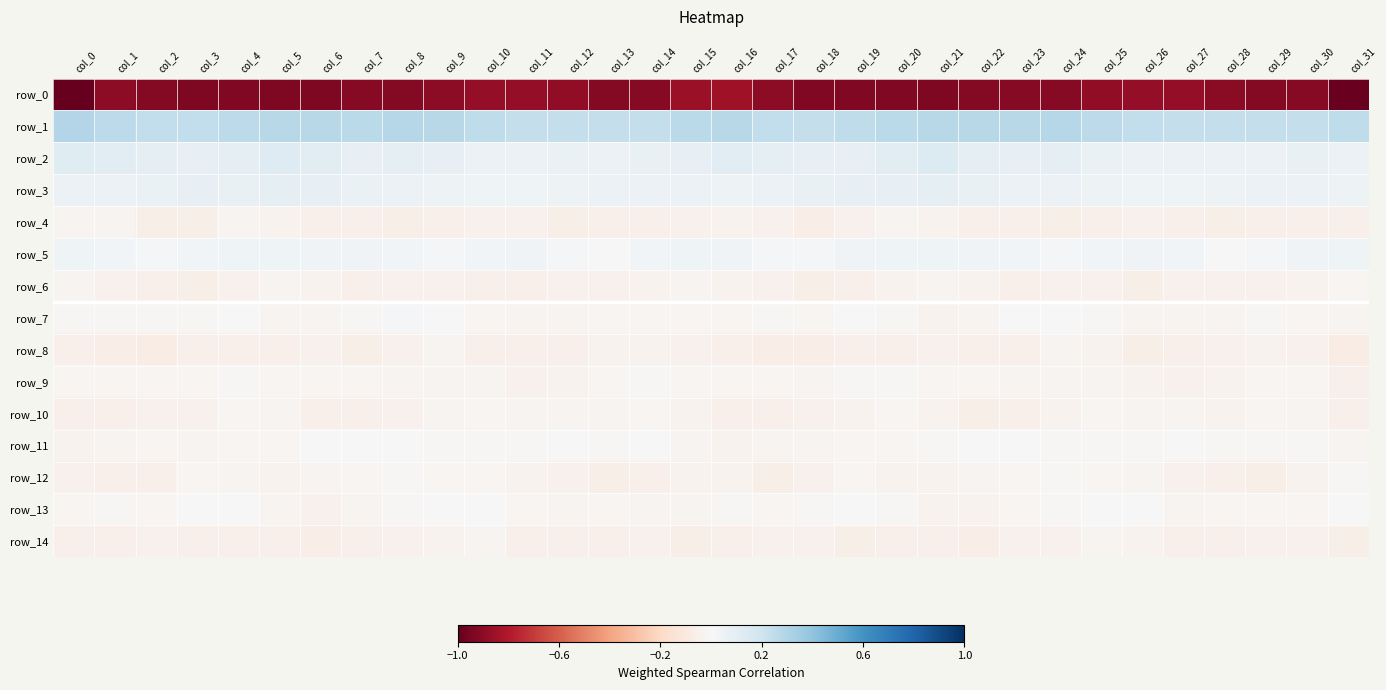

Reading left to right, extract all data points from this chart.

row_0: col_0=-1.0	col_1=-0.9	col_2=-0.9	col_3=-0.9	col_4=-0.9	col_5=-0.9	col_6=-0.9	col_7=-0.9	col_8=-0.9	col_9=-0.9	col_10=-0.9	col_11=-0.9	col_12=-0.9	col_13=-0.9	col_14=-0.9	col_15=-0.9	col_16=-0.8	col_17=-0.9	col_18=-0.9	col_19=-0.9	col_20=-0.9	col_21=-0.9	col_22=-0.9	col_23=-0.9	col_24=-0.9	col_25=-0.9	col_26=-0.9	col_27=-0.9	col_28=-0.9	col_29=-0.9	col_30=-0.9	col_31=-1.0
row_1: col_0=0.3	col_1=0.3	col_2=0.2	col_3=0.2	col_4=0.3	col_5=0.3	col_6=0.3	col_7=0.3	col_8=0.3	col_9=0.3	col_10=0.3	col_11=0.2	col_12=0.2	col_13=0.2	col_14=0.2	col_15=0.3	col_16=0.3	col_17=0.2	col_18=0.2	col_19=0.3	col_20=0.3	col_21=0.3	col_22=0.3	col_23=0.3	col_24=0.3	col_25=0.3	col_26=0.2	col_27=0.2	col_28=0.2	col_29=0.2	col_30=0.2	col_31=0.3
row_2: col_0=0.1	col_1=0.1	col_2=0.1	col_3=0.1	col_4=0.1	col_5=0.1	col_6=0.1	col_7=0.1	col_8=0.1	col_9=0.1	col_10=0.1	col_11=0.1	col_12=0.1	col_13=0.1	col_14=0.1	col_15=0.1	col_16=0.1	col_17=0.1	col_18=0.1	col_19=0.1	col_20=0.1	col_21=0.1	col_22=0.1	col_23=0.1	col_24=0.1	col_25=0.1	col_26=0.1	col_27=0.1	col_28=0.1	col_29=0.1	col_30=0.1	col_31=0.1
row_3: col_0=0.1	col_1=0.1	col_2=0.1	col_3=0.1	col_4=0.1	col_5=0.1	col_6=0.1	col_7=0.1	col_8=0.1	col_9=0.1	col_10=0.0	col_11=0.0	col_12=0.1	col_13=0.1	col_14=0.1	col_15=0.1	col_16=0.0	col_17=0.1	col_18=0.1	col_19=0.1	col_20=0.1	col_21=0.1	col_22=0.1	col_23=0.1	col_24=0.1	col_25=0.1	col_26=0.0	col_27=0.0	col_28=0.1	col_29=0.1	col_30=0.1	col_31=0.0
row_4: col_0=-0.0	col_1=-0.0	col_2=-0.1	col_3=-0.1	col_4=-0.0	col_5=-0.0	col_6=-0.1	col_7=-0.1	col_8=-0.1	col_9=-0.1	col_10=-0.0	col_11=-0.0	col_12=-0.1	col_13=-0.1	col_14=-0.1	col_15=-0.0	col_16=-0.0	col_17=-0.0	col_18=-0.1	col_19=-0.0	col_20=-0.0	col_21=-0.0	col_22=-0.1	col_23=-0.1	col_24=-0.1	col_25=-0.1	col_26=-0.0	col_27=-0.1	col_28=-0.1	col_29=-0.1	col_30=-0.1	col_31=-0.0
row_5: col_0=0.0	col_1=0.0	col_2=0.0	col_3=0.0	col_4=0.0	col_5=0.0	col_6=0.0	col_7=0.0	col_8=0.0	col_9=0.0	col_10=0.0	col_11=0.0	col_12=0.0	col_13=0.0	col_14=0.0	col_15=0.0	col_16=0.0	col_17=0.0	col_18=0.0	col_19=0.0	col_20=0.0	col_21=0.0	col_22=0.0	col_23=0.0	col_24=0.0	col_25=0.0	col_26=0.0	col_27=0.0	col_28=0.0	col_29=0.0	col_30=0.0	col_31=0.0
row_6: col_0=-0.0	col_1=-0.0	col_2=-0.0	col_3=-0.1	col_4=-0.0	col_5=-0.0	col_6=-0.0	col_7=-0.0	col_8=-0.0	col_9=-0.0	col_10=-0.1	col_11=-0.1	col_12=-0.0	col_13=-0.0	col_14=-0.0	col_15=-0.0	col_16=-0.0	col_17=-0.0	col_18=-0.1	col_19=-0.1	col_20=-0.0	col_21=-0.0	col_22=-0.0	col_23=-0.0	col_24=-0.0	col_25=-0.0	col_26=-0.1	col_27=-0.0	col_28=-0.0	col_29=-0.0	col_30=-0.0	col_31=-0.0
row_7: col_0=-0.0	col_1=-0.0	col_2=-0.0	col_3=-0.0	col_4=-0.0	col_5=-0.0	col_6=-0.0	col_7=-0.0	col_8=0.0	col_9=-0.0	col_10=-0.0	col_11=-0.0	col_12=-0.0	col_13=-0.0	col_14=-0.0	col_15=-0.0	col_16=-0.0	col_17=-0.0	col_18=-0.0	col_19=-0.0	col_20=-0.0	col_21=-0.0	col_22=-0.0	col_23=-0.0	col_24=0.0	col_25=-0.0	col_26=-0.0	col_27=-0.0	col_28=-0.0	col_29=-0.0	col_30=-0.0	col_31=-0.0
row_8: col_0=-0.0	col_1=-0.1	col_2=-0.1	col_3=-0.1	col_4=-0.0	col_5=-0.0	col_6=-0.0	col_7=-0.1	col_8=-0.0	col_9=-0.0	col_10=-0.1	col_11=-0.1	col_12=-0.0	col_13=-0.0	col_14=-0.0	col_15=-0.0	col_16=-0.1	col_17=-0.1	col_18=-0.1	col_19=-0.0	col_20=-0.1	col_21=-0.0	col_22=-0.1	col_23=-0.1	col_24=-0.0	col_25=-0.0	col_26=-0.1	col_27=-0.0	col_28=-0.0	col_29=-0.0	col_30=-0.0	col_31=-0.1
row_9: col_0=-0.0	col_1=-0.0	col_2=-0.0	col_3=-0.0	col_4=-0.0	col_5=-0.0	col_6=-0.0	col_7=-0.0	col_8=-0.0	col_9=-0.0	col_10=-0.0	col_11=-0.0	col_12=-0.0	col_13=-0.0	col_14=-0.0	col_15=-0.0	col_16=-0.0	col_17=-0.0	col_18=-0.0	col_19=-0.0	col_20=-0.0	col_21=-0.0	col_22=-0.0	col_23=-0.0	col_24=-0.0	col_25=-0.0	col_26=-0.0	col_27=-0.0	col_28=-0.0	col_29=-0.0	col_30=-0.0	col_31=-0.0
row_10: col_0=-0.0	col_1=-0.0	col_2=-0.0	col_3=-0.0	col_4=-0.0	col_5=-0.0	col_6=-0.1	col_7=-0.0	col_8=-0.0	col_9=-0.0	col_10=-0.0	col_11=-0.0	col_12=-0.0	col_13=-0.0	col_14=-0.0	col_15=-0.0	col_16=-0.0	col_17=-0.0	col_18=-0.0	col_19=-0.0	col_20=-0.0	col_21=-0.0	col_22=-0.1	col_23=-0.0	col_24=-0.0	col_25=-0.0	col_26=-0.0	col_27=-0.0	col_28=-0.0	col_29=-0.0	col_30=-0.0	col_31=-0.1
row_11: col_0=-0.0	col_1=-0.0	col_2=-0.0	col_3=-0.0	col_4=-0.0	col_5=-0.0	col_6=-0.0	col_7=-0.0	col_8=-0.0	col_9=-0.0	col_10=-0.0	col_11=-0.0	col_12=-0.0	col_13=-0.0	col_14=-0.0	col_15=-0.0	col_16=-0.0	col_17=-0.0	col_18=-0.0	col_19=-0.0	col_20=-0.0	col_21=-0.0	col_22=-0.0	col_23=-0.0	col_24=-0.0	col_25=-0.0	col_26=-0.0	col_27=-0.0	col_28=-0.0	col_29=-0.0	col_30=-0.0	col_31=-0.0
row_12: col_0=-0.0	col_1=-0.0	col_2=-0.1	col_3=-0.0	col_4=-0.0	col_5=-0.0	col_6=-0.0	col_7=-0.0	col_8=-0.0	col_9=-0.0	col_10=-0.0	col_11=-0.0	col_12=-0.0	col_13=-0.1	col_14=-0.0	col_15=-0.0	col_16=-0.0	col_17=-0.1	col_18=-0.0	col_19=-0.0	col_20=-0.0	col_21=-0.0	col_22=-0.0	col_23=-0.0	col_24=-0.0	col_25=-0.0	col_26=-0.0	col_27=-0.0	col_28=-0.0	col_29=-0.1	col_30=-0.0	col_31=-0.0
row_13: col_0=-0.0	col_1=-0.0	col_2=-0.0	col_3=-0.0	col_4=-0.0	col_5=-0.0	col_6=-0.0	col_7=-0.0	col_8=-0.0	col_9=-0.0	col_10=0.0	col_11=-0.0	col_12=-0.0	col_13=-0.0	col_14=-0.0	col_15=-0.0	col_16=-0.0	col_17=-0.0	col_18=-0.0	col_19=0.0	col_20=-0.0	col_21=-0.0	col_22=-0.0	col_23=-0.0	col_24=-0.0	col_25=0.0	col_26=-0.0	col_27=-0.0	col_28=-0.0	col_29=-0.0	col_30=-0.0	col_31=-0.0
row_14: col_0=-0.0	col_1=-0.1	col_2=-0.0	col_3=-0.1	col_4=-0.1	col_5=-0.0	col_6=-0.1	col_7=-0.0	col_8=-0.0	col_9=-0.0	col_10=-0.0	col_11=-0.0	col_12=-0.1	col_13=-0.1	col_14=-0.0	col_15=-0.1	col_16=-0.0	col_17=-0.0	col_18=-0.0	col_19=-0.1	col_20=-0.0	col_21=-0.1	col_22=-0.1	col_23=-0.0	col_24=-0.0	col_25=-0.0	col_26=-0.0	col_27=-0.1	col_28=-0.1	col_29=-0.0	col_30=-0.0	col_31=-0.1